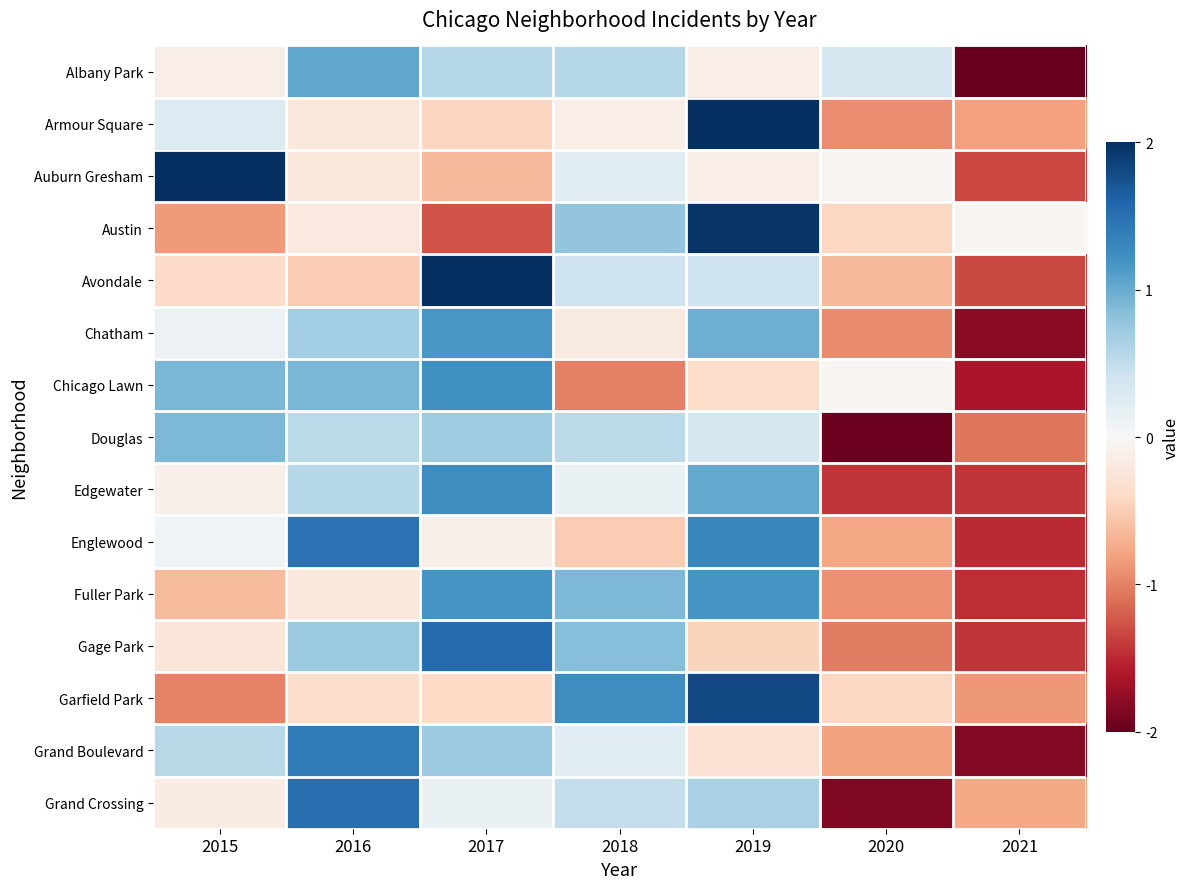

List the series in order of their peak value, highest first.

Armour Square, Auburn Gresham, Avondale, Austin, Garfield Park, Gage Park, Grand Crossing, Englewood, Grand Boulevard, Edgewater, Chicago Lawn, Fuller Park, Chatham, Albany Park, Douglas